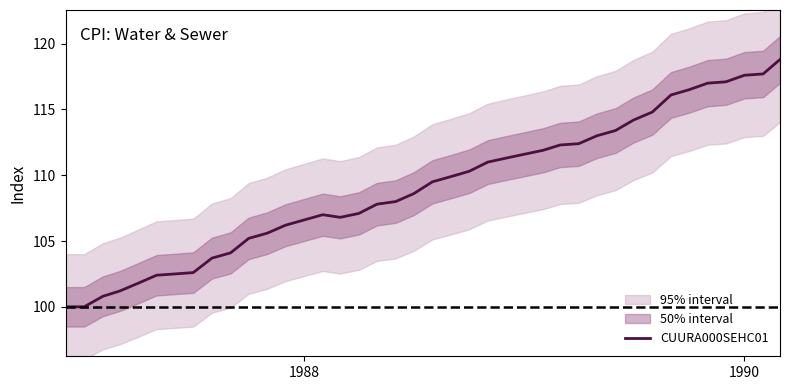

What is the highest value of the CUURA000SEHC01 series?

118.8